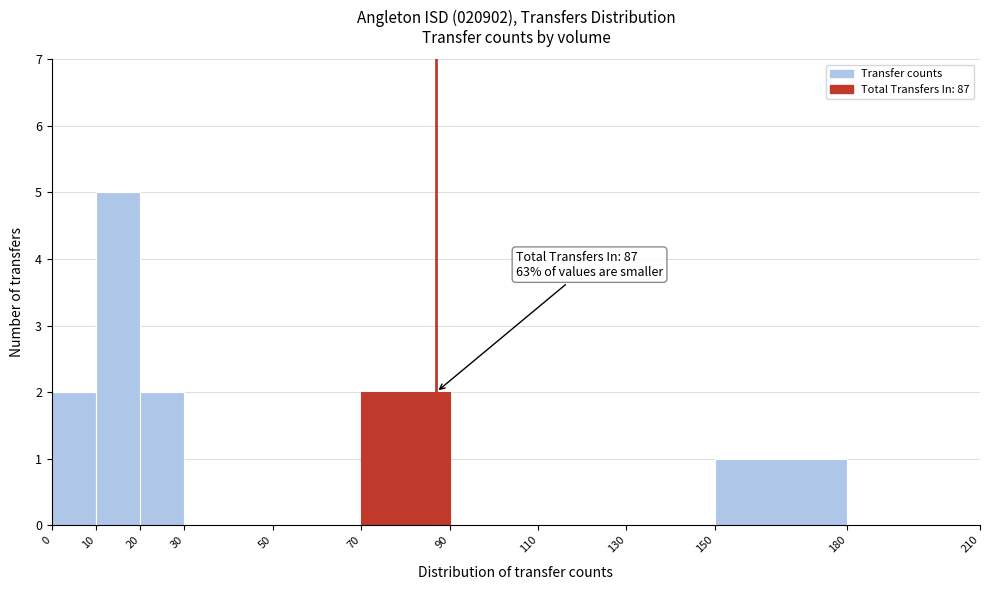

Which range on the x-axis has the tallest bar?

10 to 20